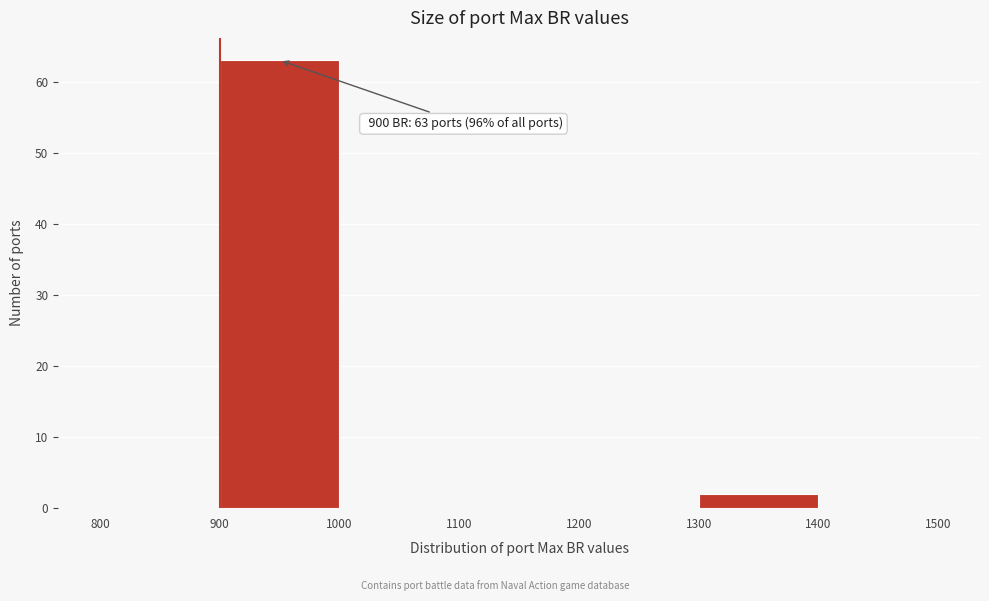

Over which range of the x-axis is the bar tallest?

900 to 1000